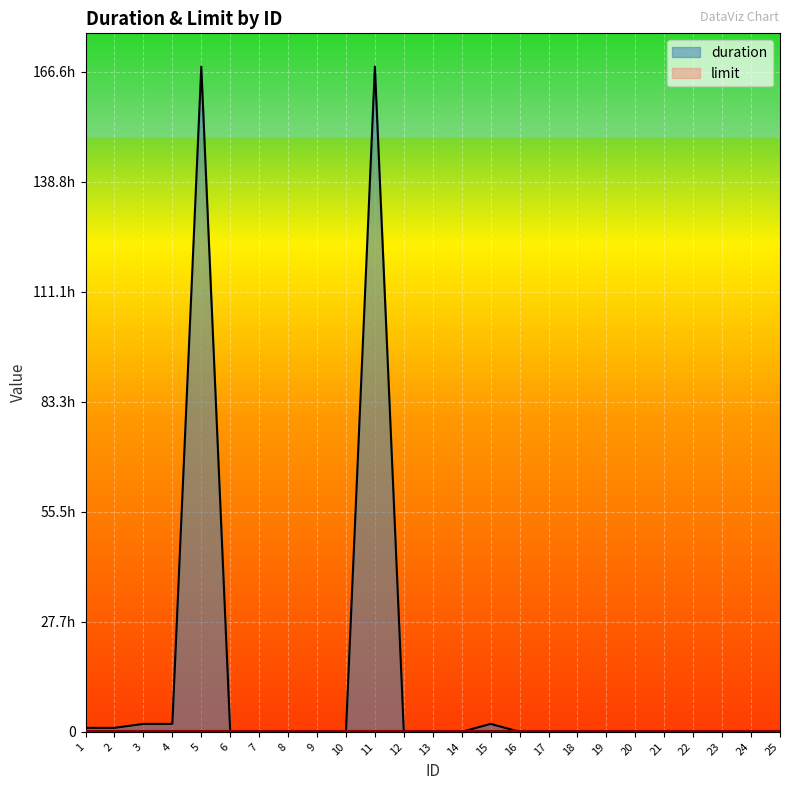

Reading left to right, transcribe all the data shown in this chart.

duration: 3600.0	3600.0	7200.0	7200.0	604800.0	0.0	0.0	0.0	0.0	0.0	604800.0	0.0	0.0	0.0	7200.0	0.0	0.0	0.0	0.0	0.0	0.0	0.0	0.0	0.0	0.0
limit: 604.8	604.8	604.8	604.8	604.8	604.8	604.8	604.8	604.8	604.8	604.8	604.8	604.8	604.8	604.8	604.8	604.8	604.8	604.8	604.8	604.8	604.8	604.8	604.8	604.8